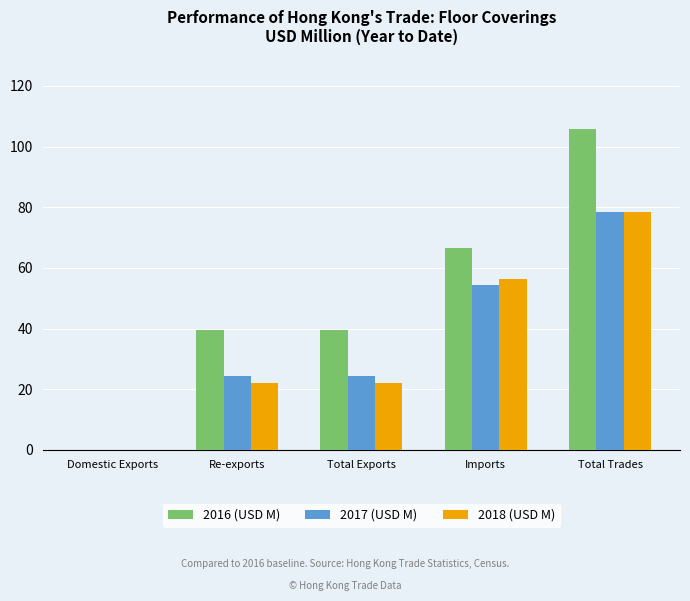

What is the maximum value for 2016 (USD M)?

105.9